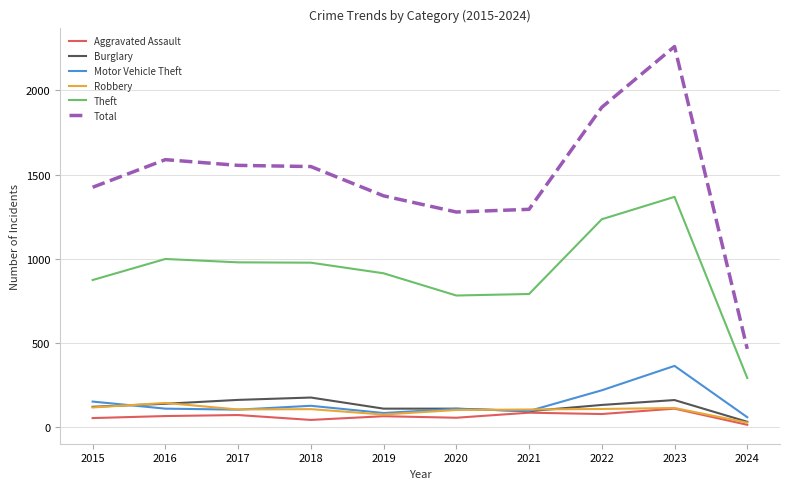

The Motor Vehicle Theft series shows 59 at 2024. True or false?

True